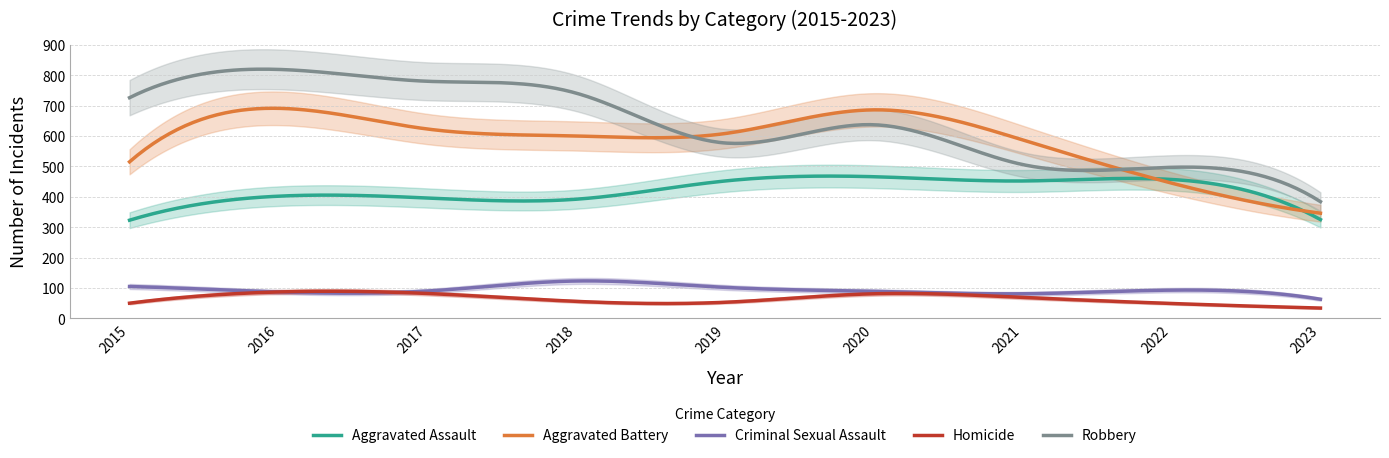

What is the smallest value displayed?

34